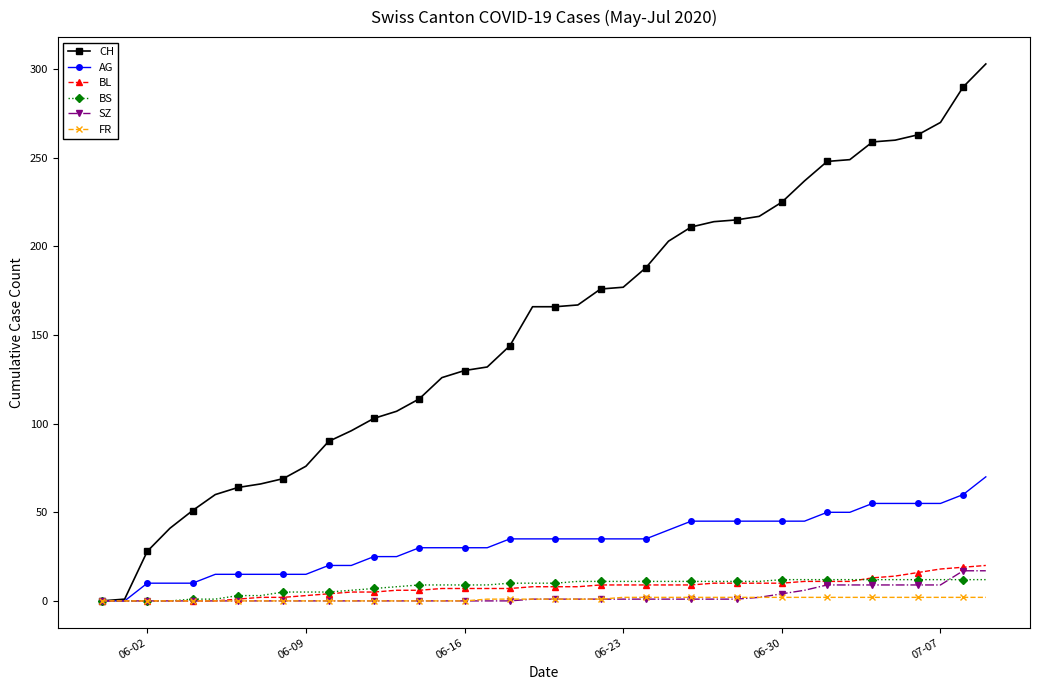

Which series has the widest spread of values?

CH